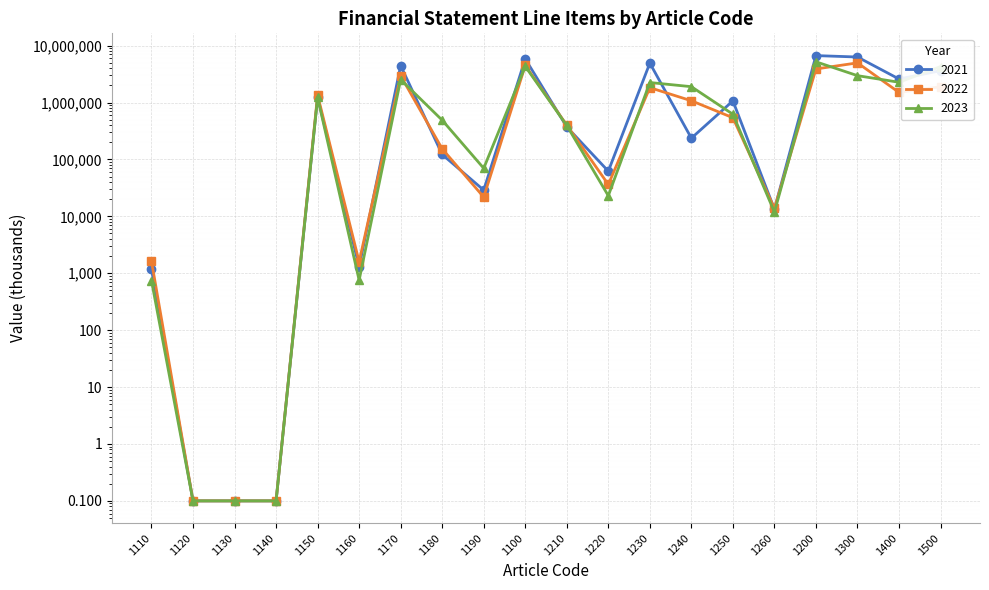

List the labels in order of 2023 value, largest first.

1200, 1100, 1500, 1300, 1170, 1400, 1230, 1240, 1150, 1250, 1180, 1210, 1190, 1220, 1260, 1160, 1110, 1120, 1130, 1140